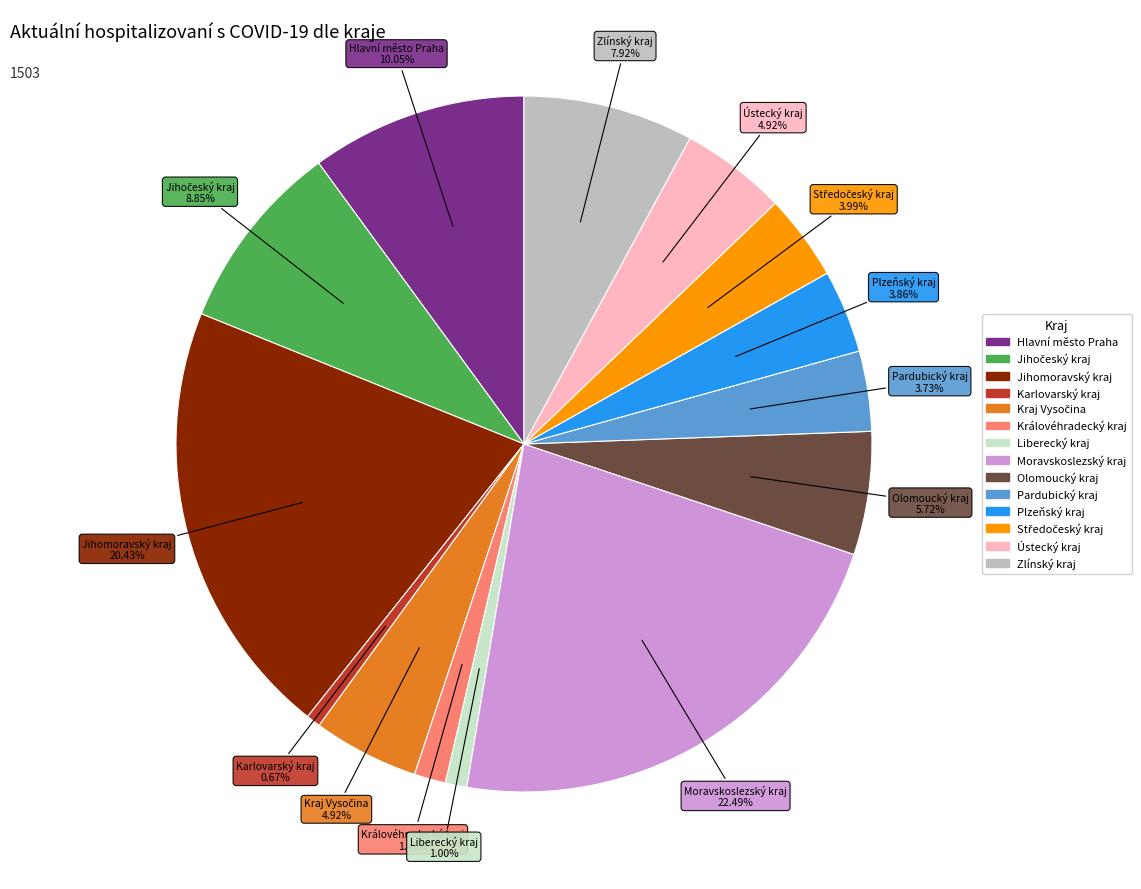

Which slice is the largest?

Moravskoslezský kraj